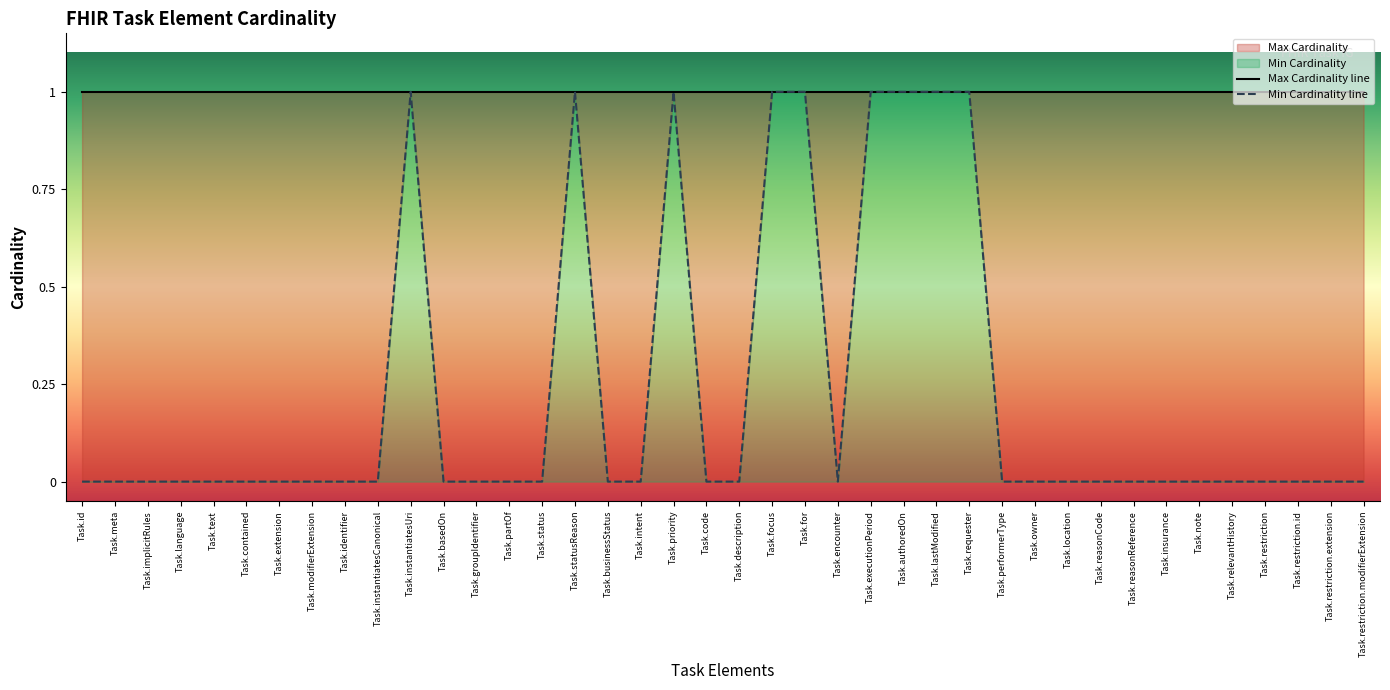

At which label is the value closest to 0?

Task.id